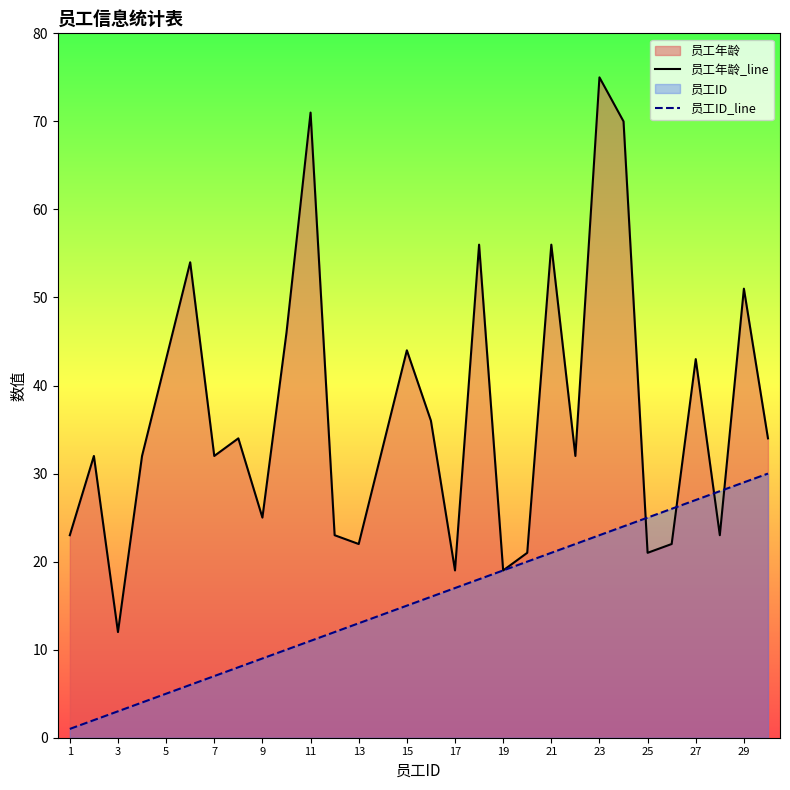

Which series has the largest range (max minus min)?

员工年龄_line